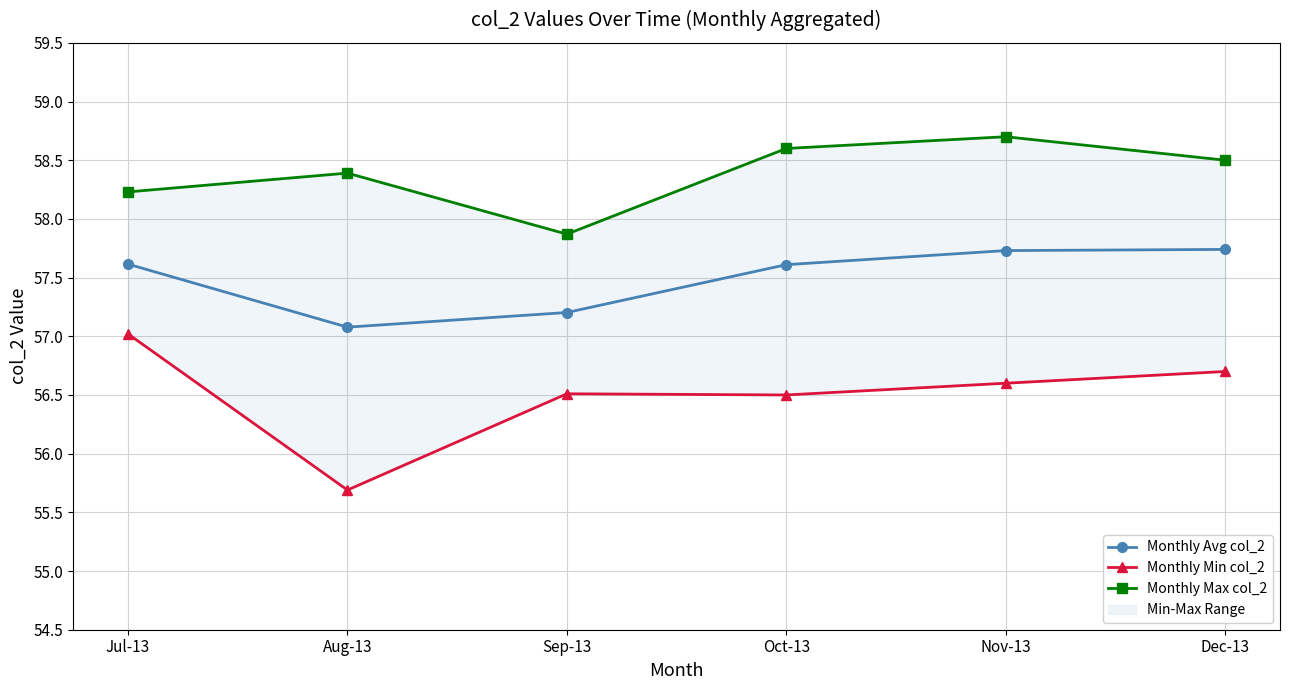

What is the value of the Monthly Min col_2 point at the 5th from the left?

56.6